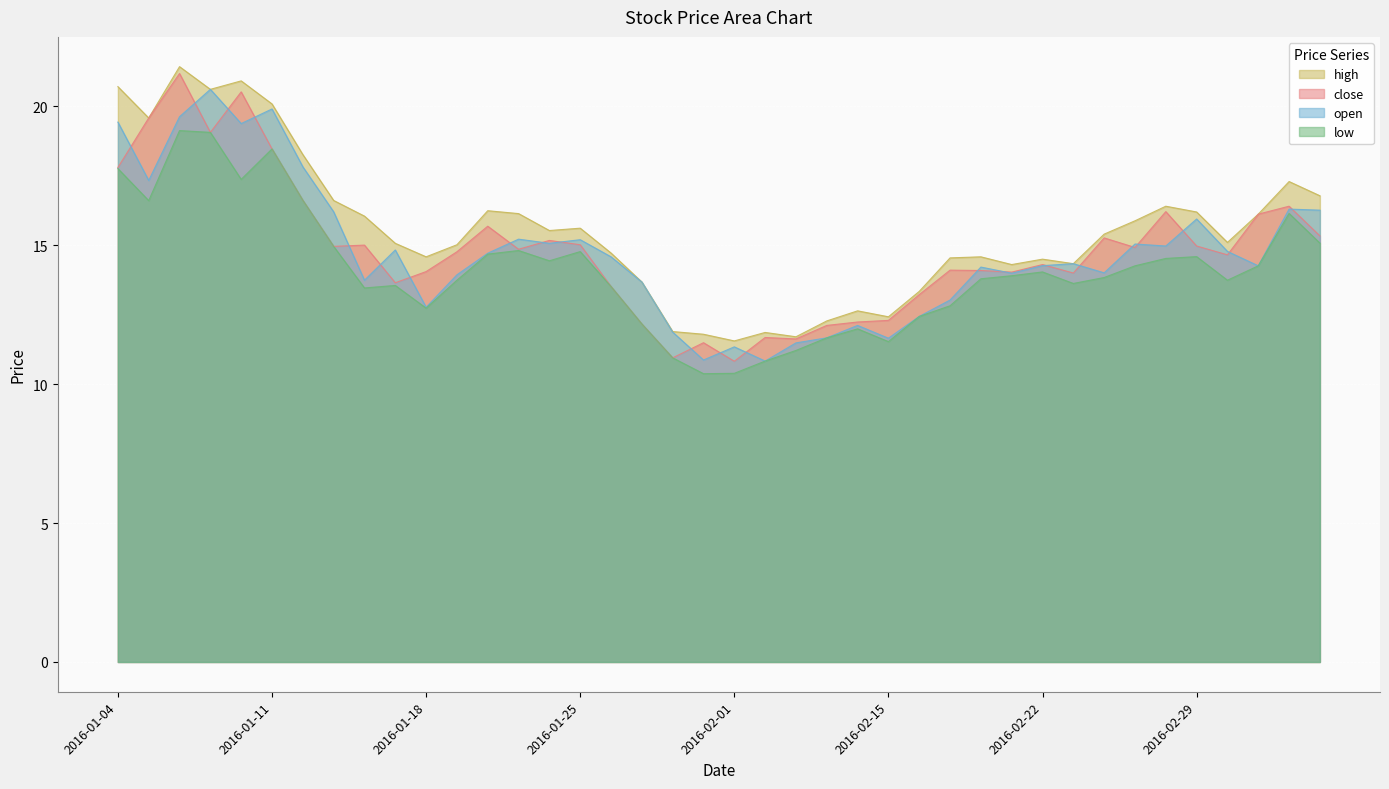

Which series has the largest total across all categories?

high